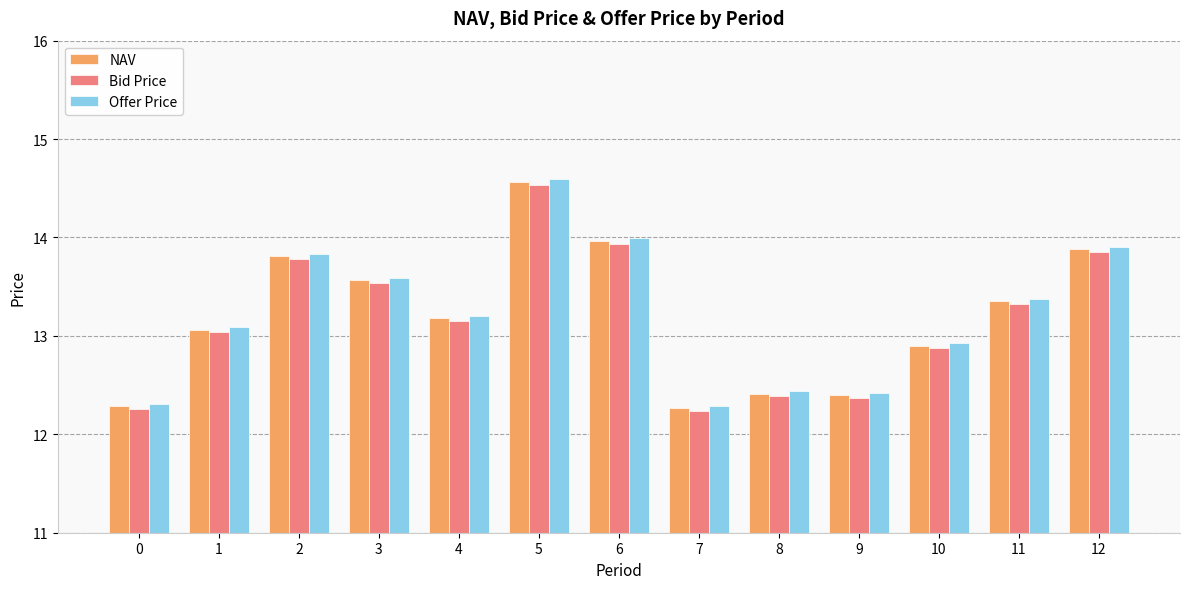

What is the value of the Offer Price bar at the 6th from the left?

14.6